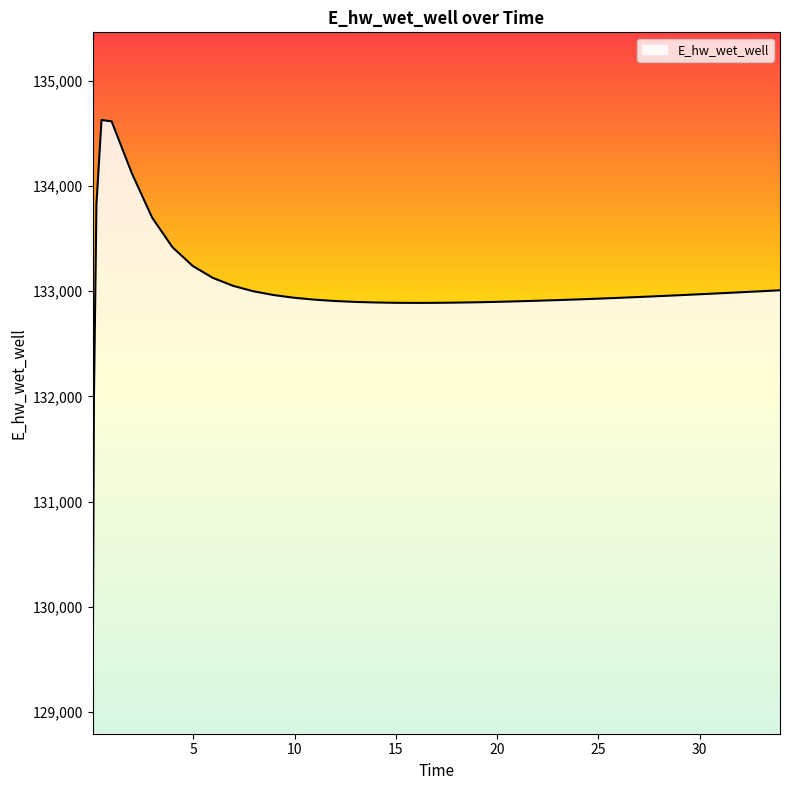

What is the maximum value shown in the chart?

134627.9